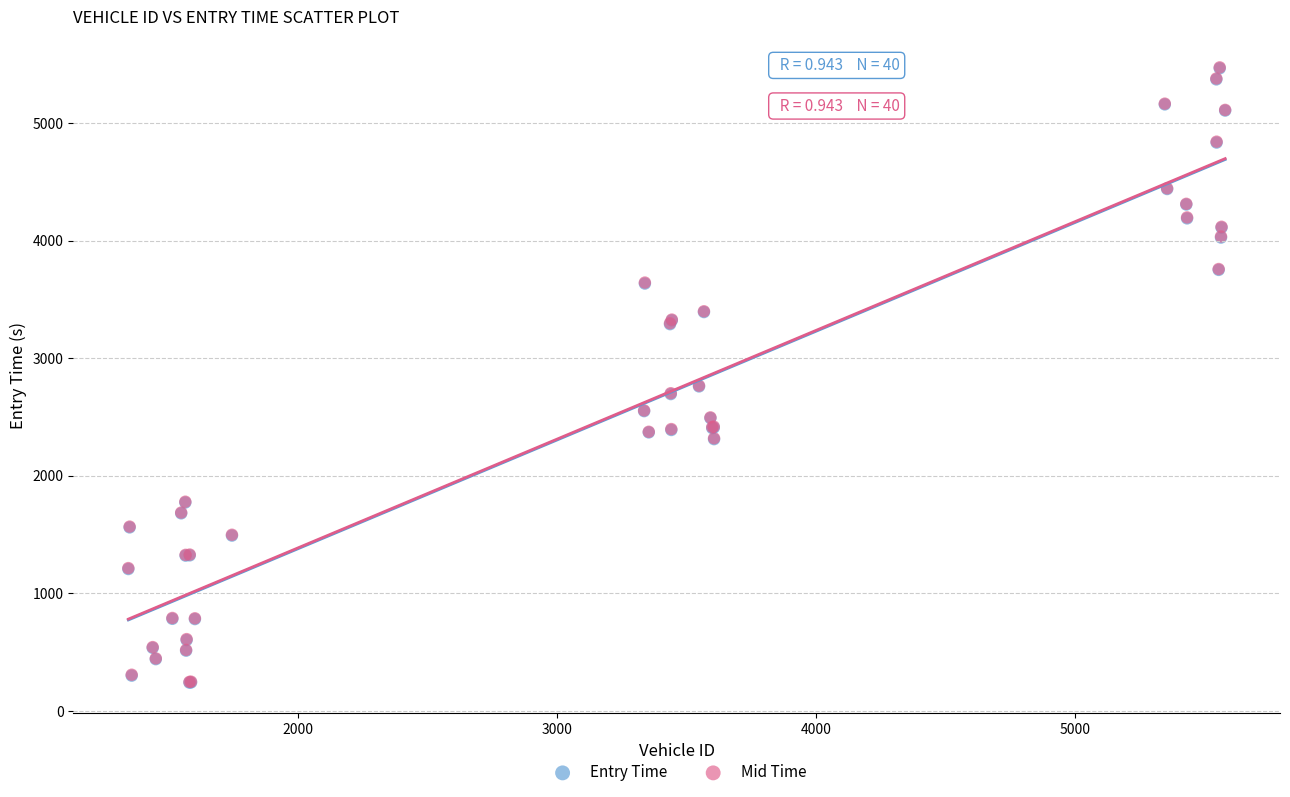

What are all the series names shown in the legend?

Entry Time, Mid Time